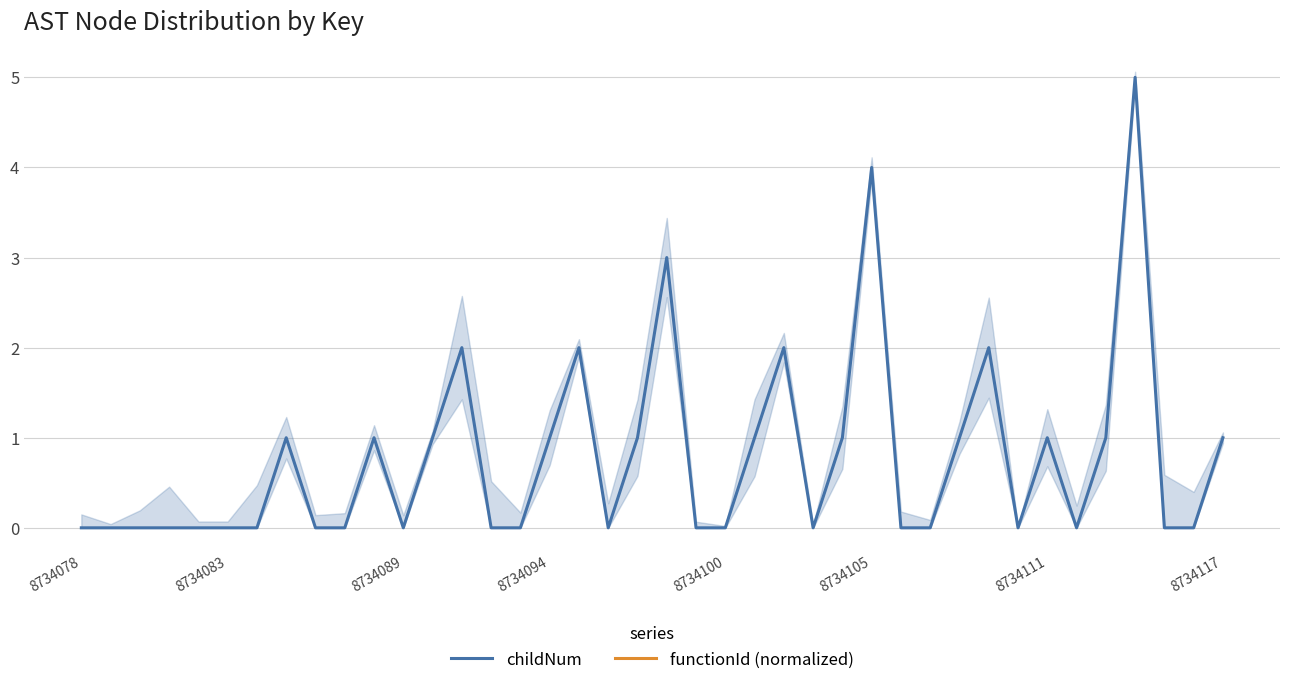

What is the highest value of the childNum series?

5